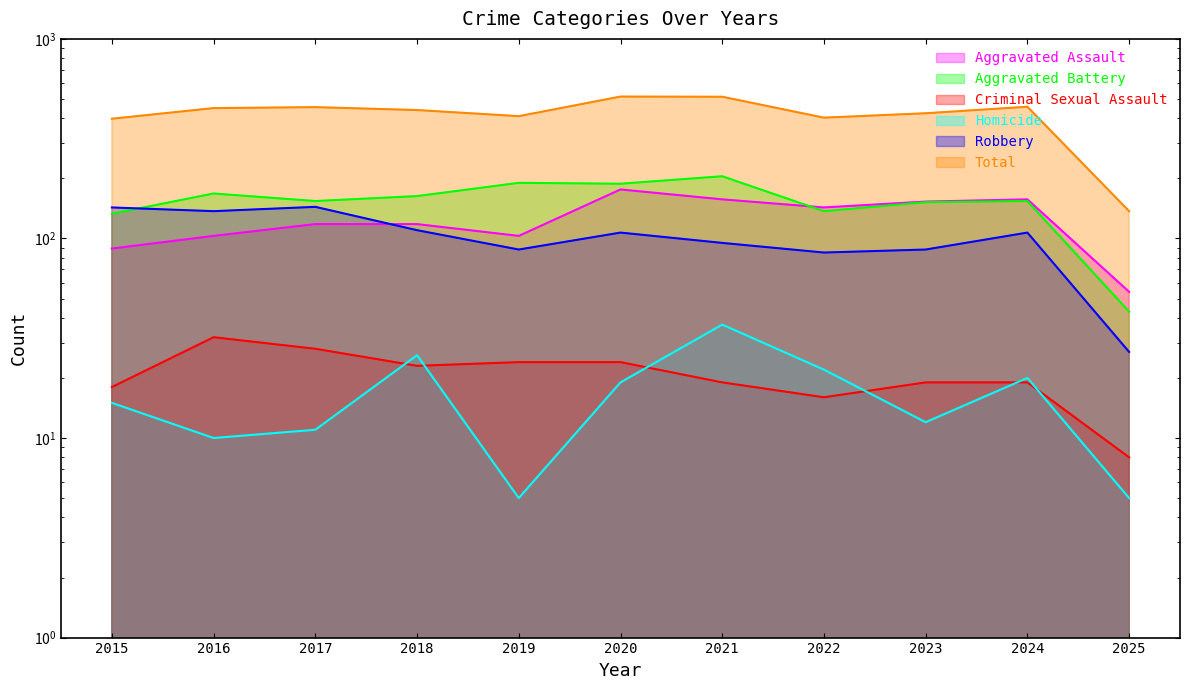

Which series changed the most between 2018 and 2021?

Total